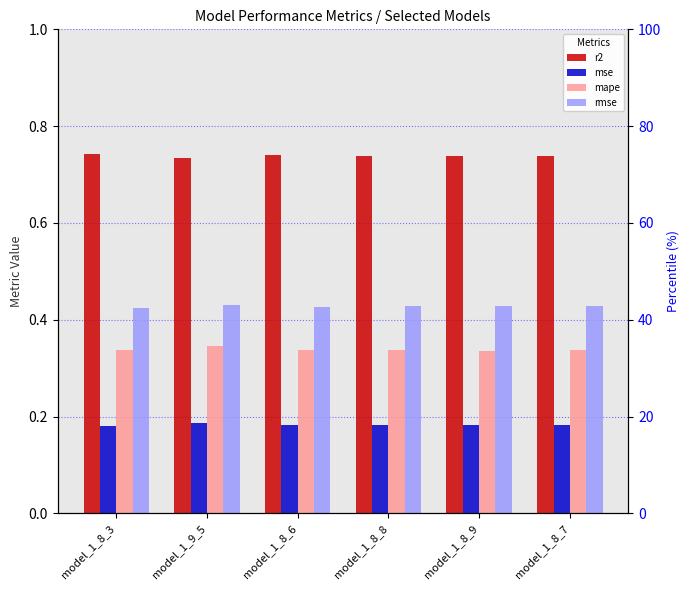

What is the maximum value for mape?

0.3